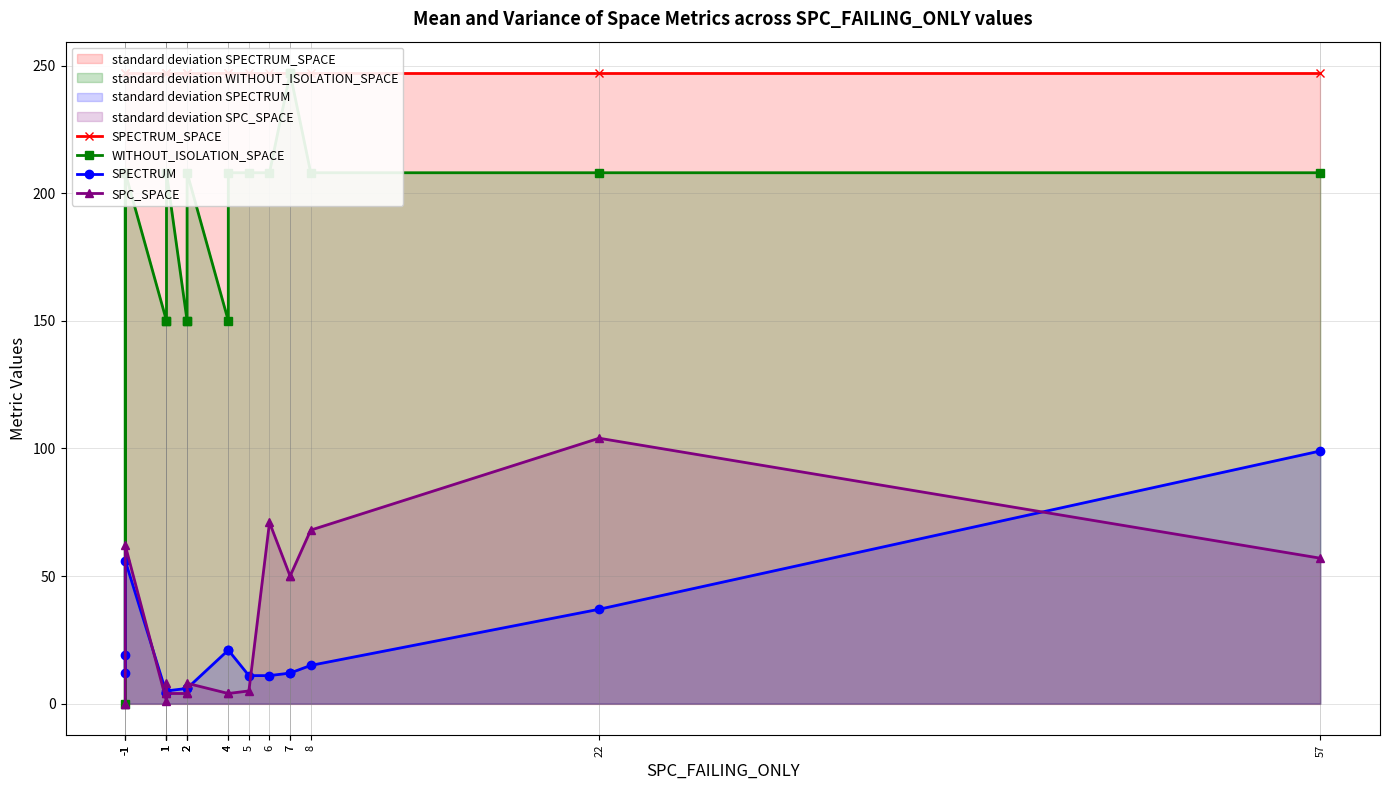

The value of SPECTRUM_SPACE at 2 is 78. True or false?

False